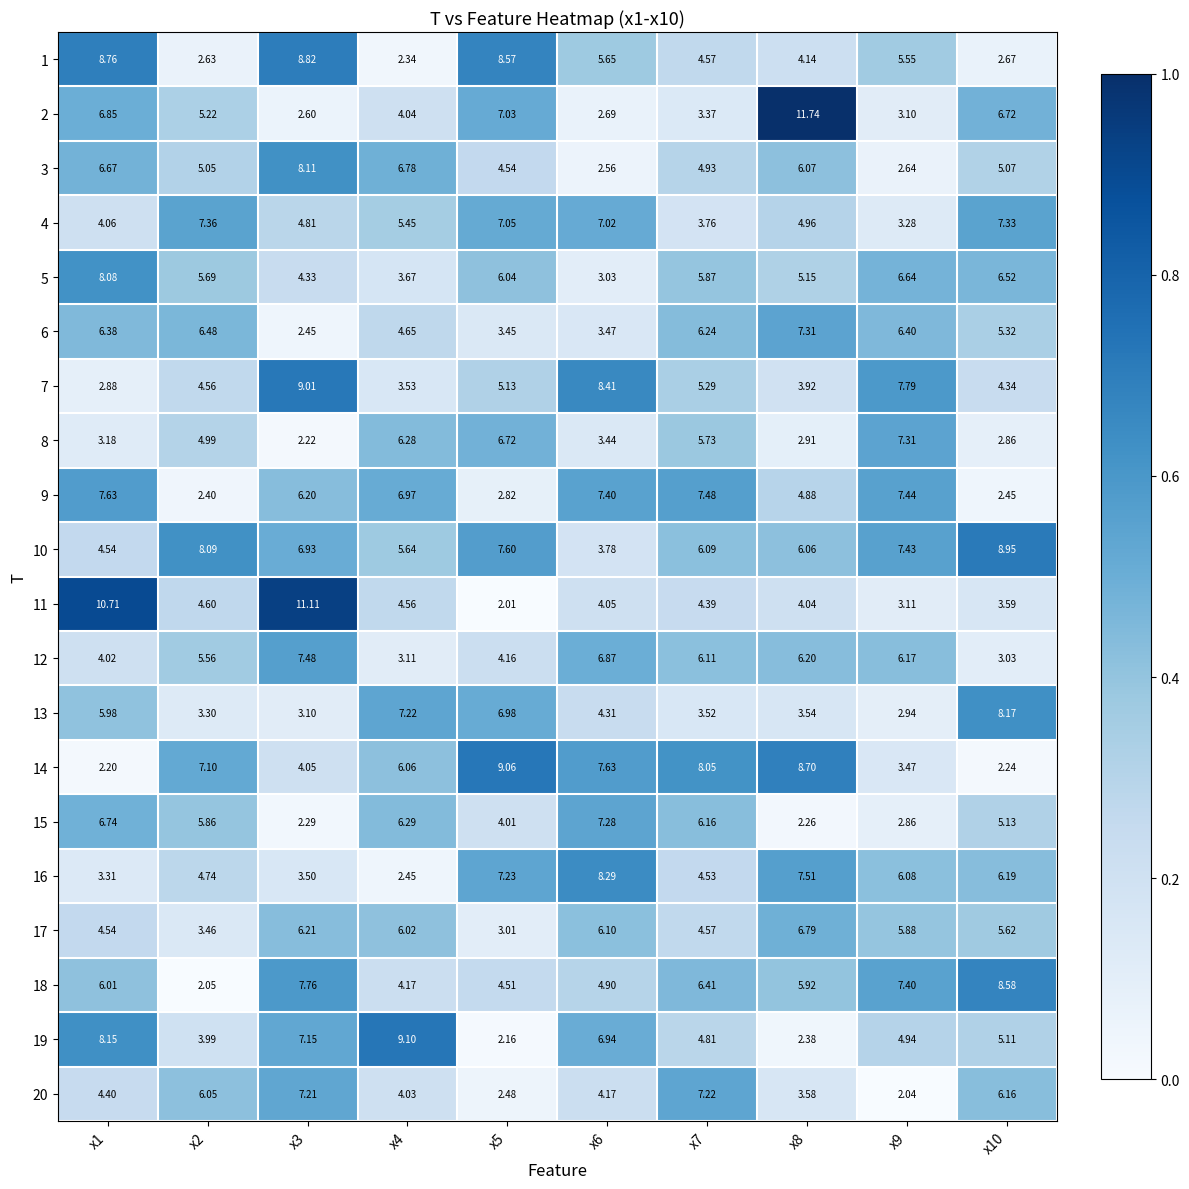

What is the greatest value displayed?

11.7